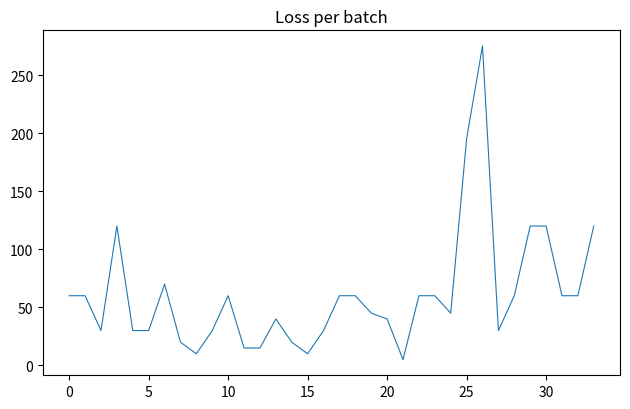

What is the greatest value displayed?

275